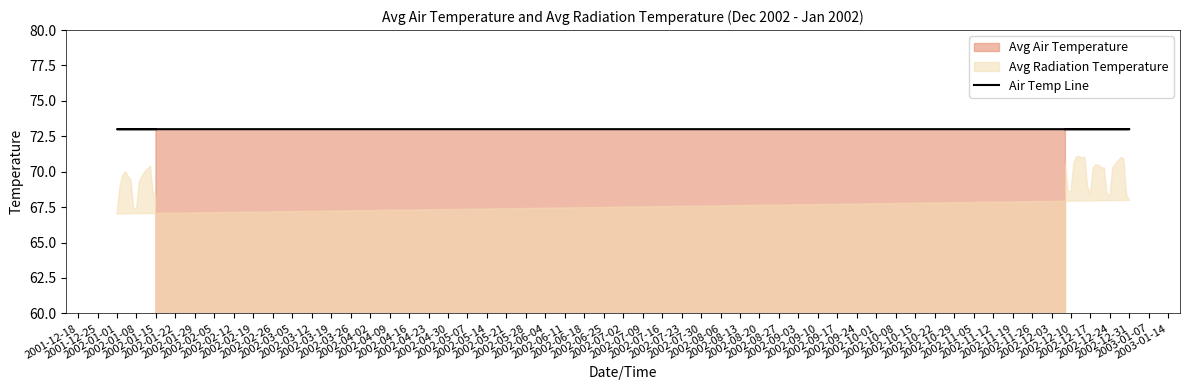

The value at 2002-04-23 is 104.5. True or false?

False